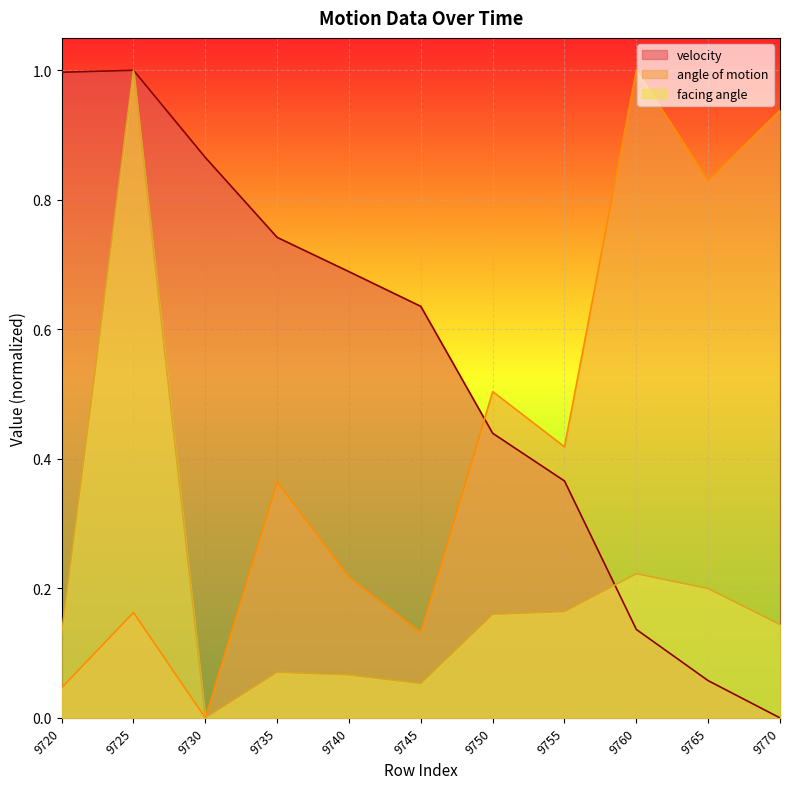

Which series changed the most between 9755 and 9760?

angle of motion